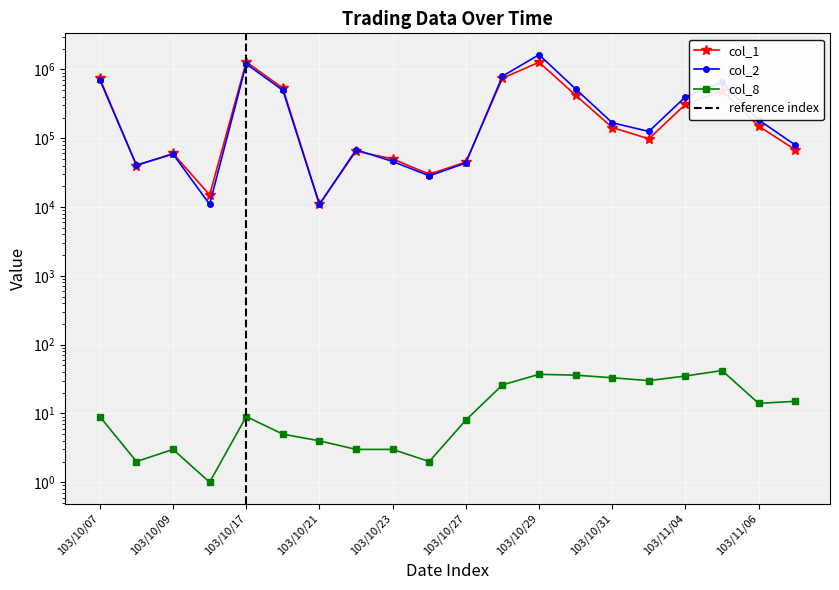

Reading right to left, transcribe all the data shown in this chart.

col_1: 103/11/07=68000	103/11/06=150000	103/11/05=492000	103/11/04=311000	103/11/03=98000	103/10/31=143000	103/10/30=422000	103/10/29=1272000	103/10/28=744000	103/10/27=45000	103/10/24=30000	103/10/23=50000	103/10/22=65000	103/10/21=11000	103/10/20=536000	103/10/17=1285000	103/10/15=15000	103/10/09=60000	103/10/08=40000	103/10/07=740000
col_2: 103/11/07=79700	103/11/06=184620	103/11/05=651980	103/11/04=399280	103/11/03=125440	103/10/31=167810	103/10/30=519750	103/10/29=1636150	103/10/28=797440	103/10/27=43610	103/10/24=28400	103/10/23=45950	103/10/22=67850	103/10/21=10910	103/10/20=498350	103/10/17=1200800	103/10/15=10950	103/10/09=58700	103/10/08=40800	103/10/07=705600
col_8: 103/11/07=15	103/11/06=14	103/11/05=42	103/11/04=35	103/11/03=30	103/10/31=33	103/10/30=36	103/10/29=37	103/10/28=26	103/10/27=8	103/10/24=2	103/10/23=3	103/10/22=3	103/10/21=4	103/10/20=5	103/10/17=9	103/10/15=1	103/10/09=3	103/10/08=2	103/10/07=9